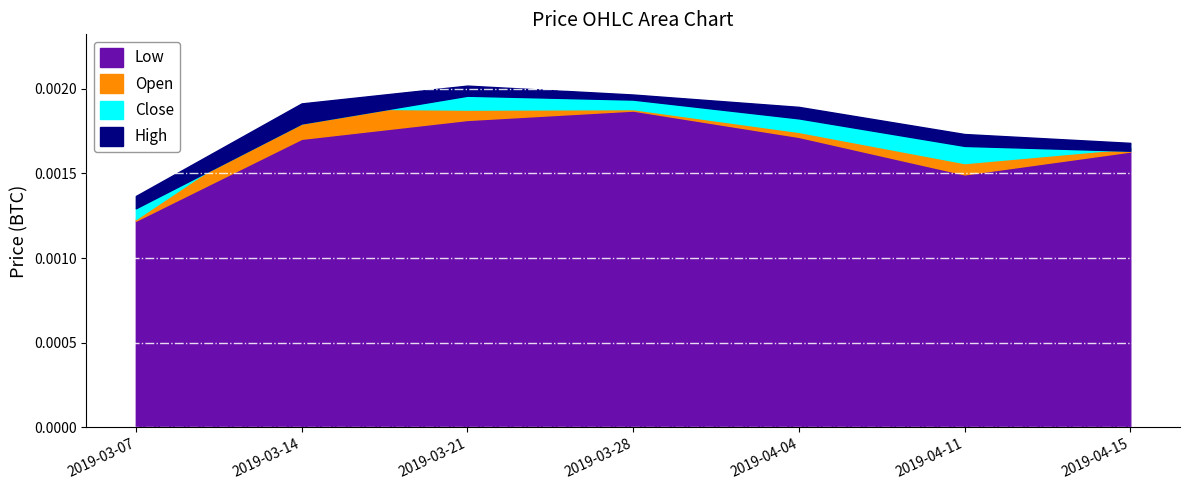

Which series has the largest range (max minus min)?

Close